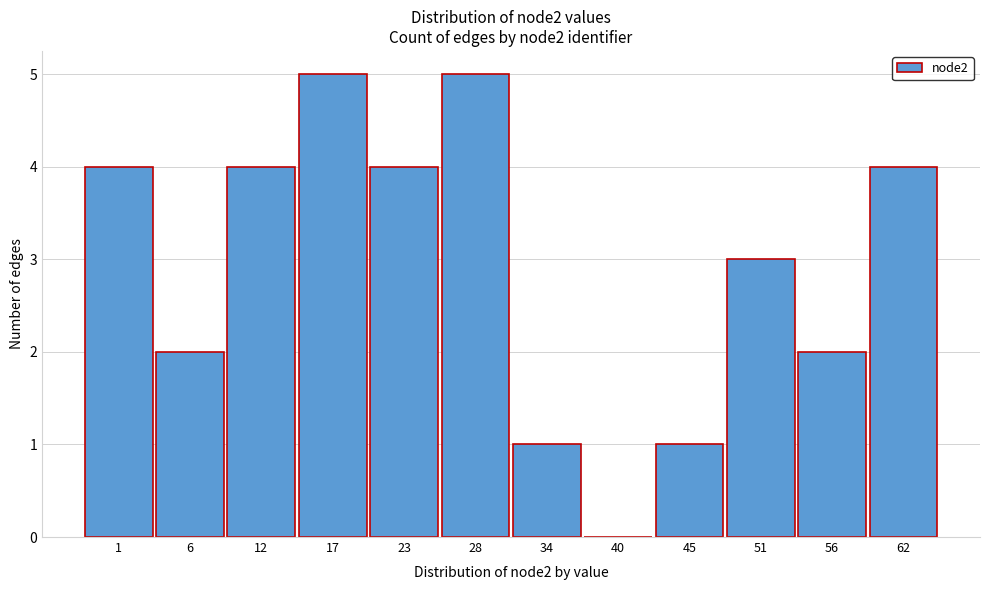

Reading right to left, what are all the values shown in this chart?

62=4	56=2	51=3	45=1	40=0	34=1	28=5	23=4	17=5	12=4	6=2	1=4